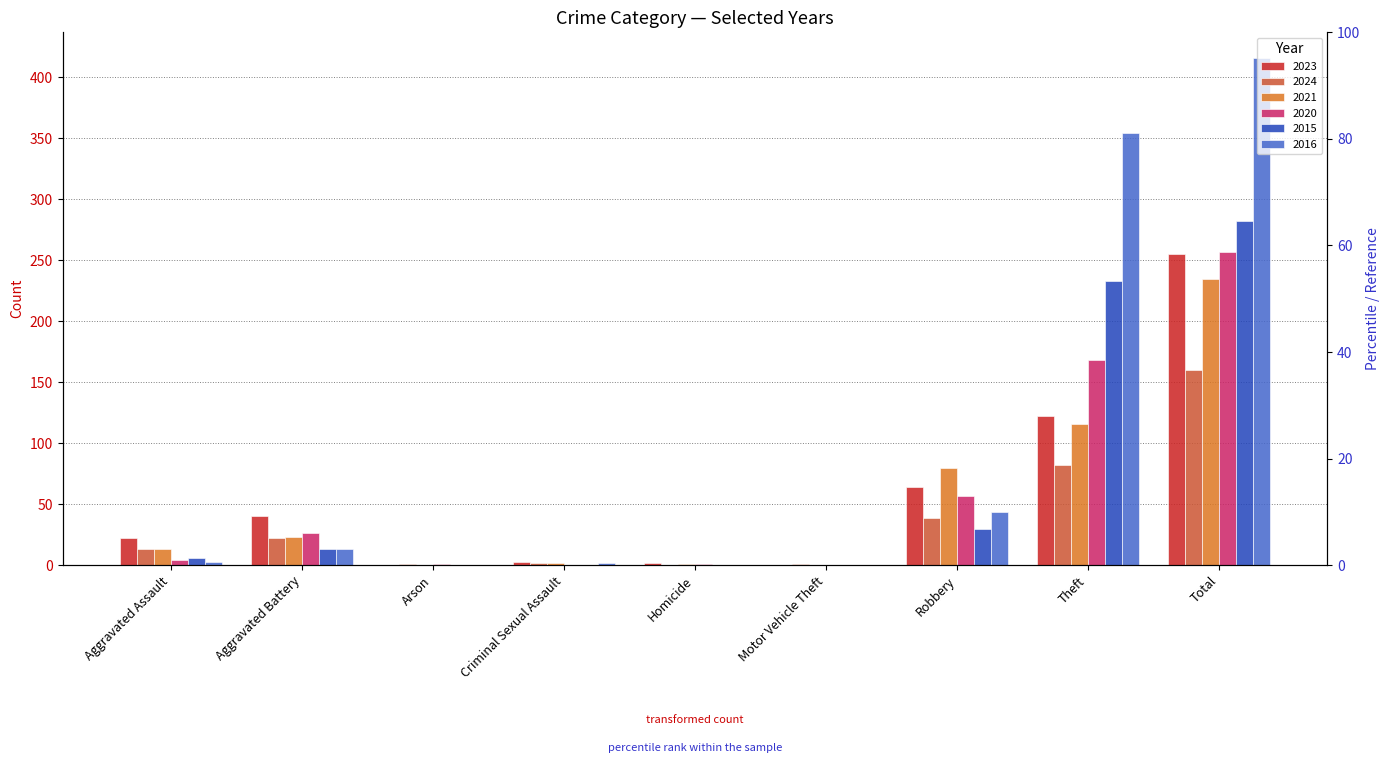

Rank the series at Motor Vehicle Theft from lowest to highest value.

2023, 2021, 2020, 2015, 2016, 2024